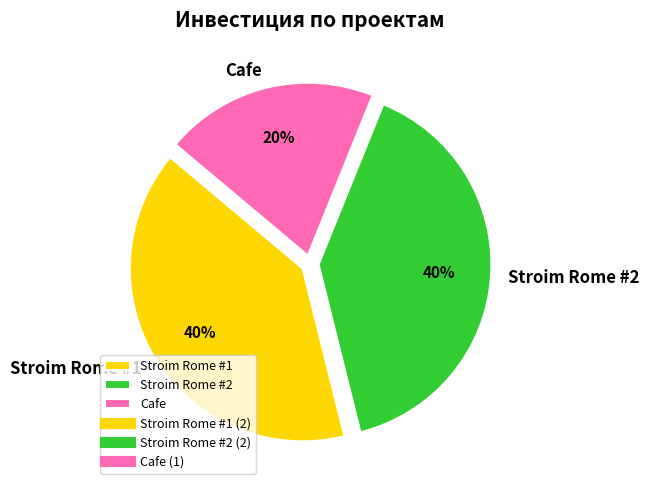

What is the smallest slice in the pie chart?

Cafe